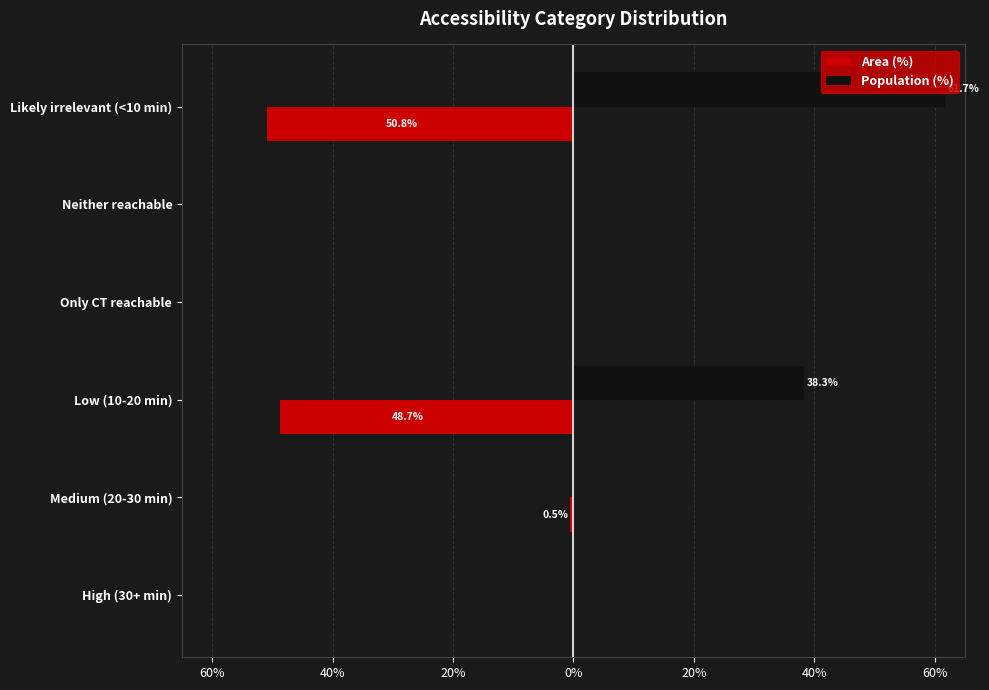

What are all the series names shown in the legend?

Area (%), Population (%)